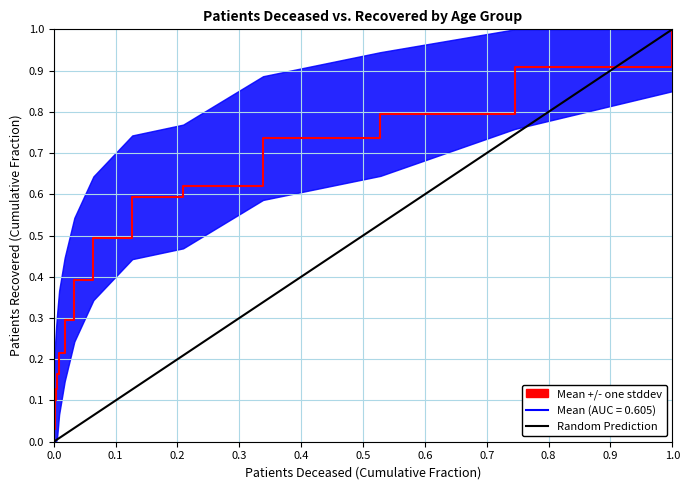

At which label does Mean (AUC = 0.605) reach its peak?

1.0